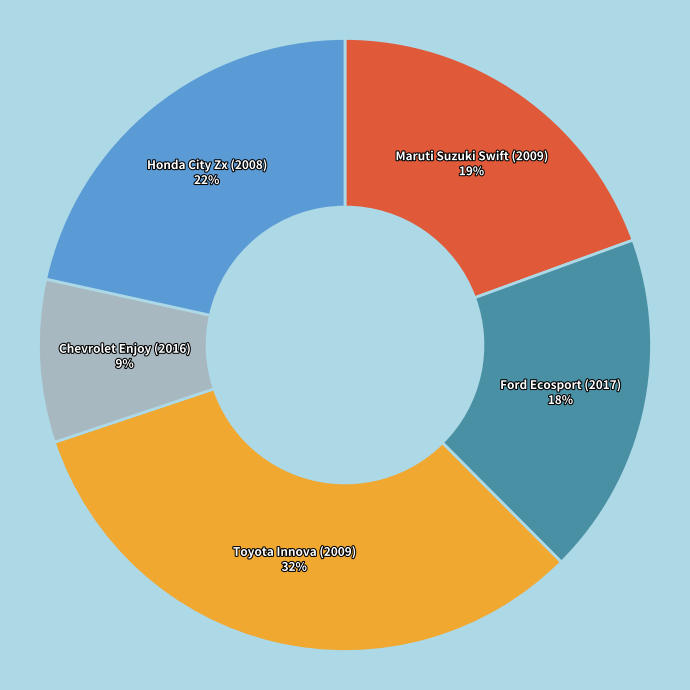

To the nearest percent, what is the average slice percentage?

20%